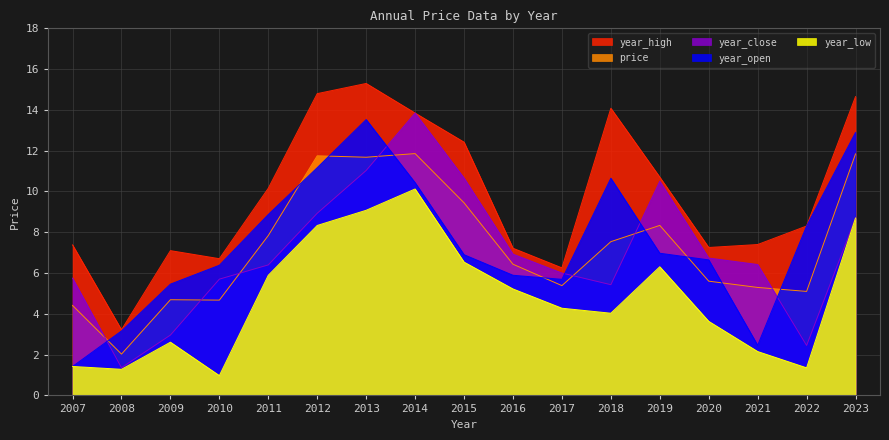

Is the value of year_high at 2017 greater than the value of year_open at 2007?

Yes